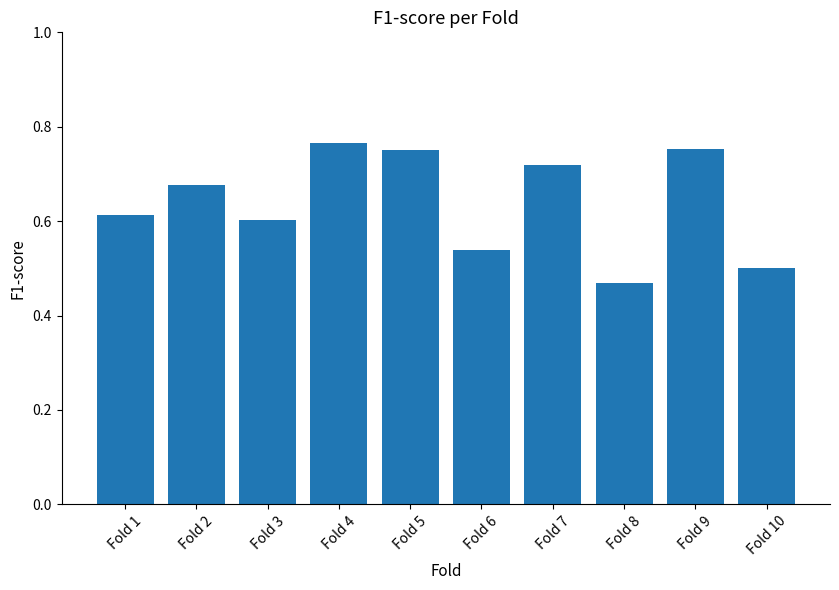

At which category does the chart reach its minimum across all series?

Fold 8